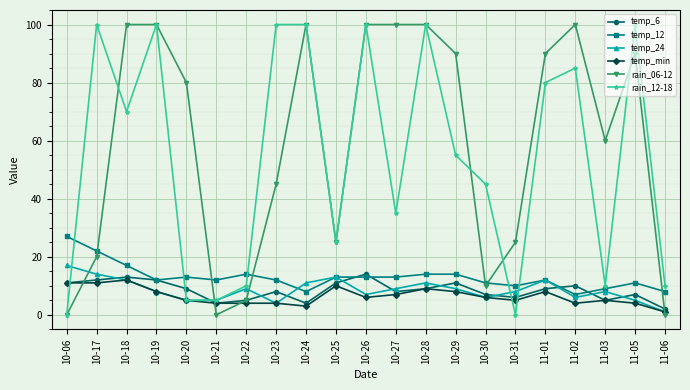

True or false: temp_6 has more than 2 interior local peaks.

True